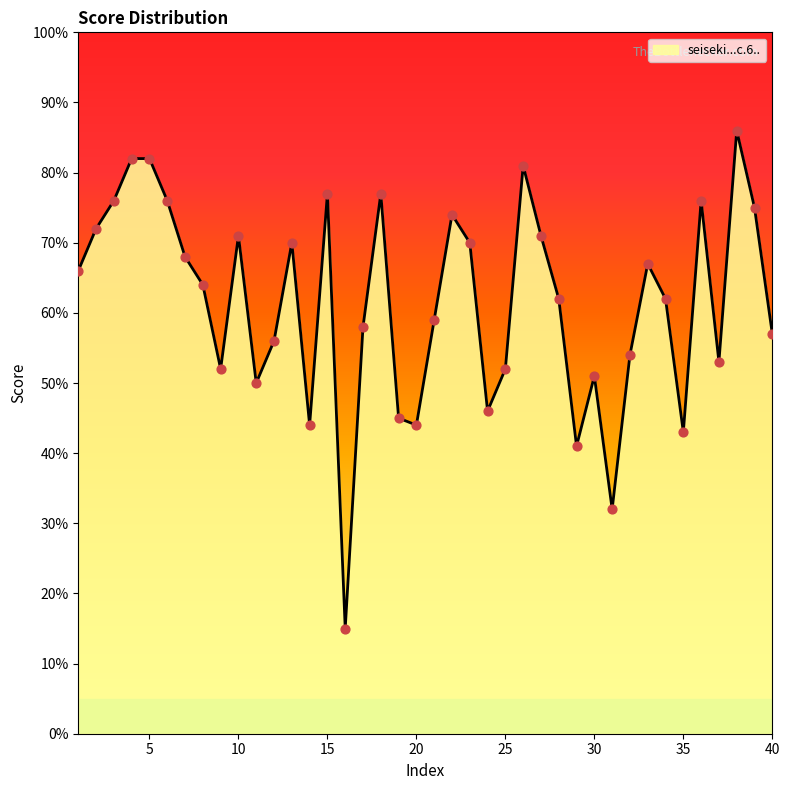

What is the minimum value shown in the chart?

15